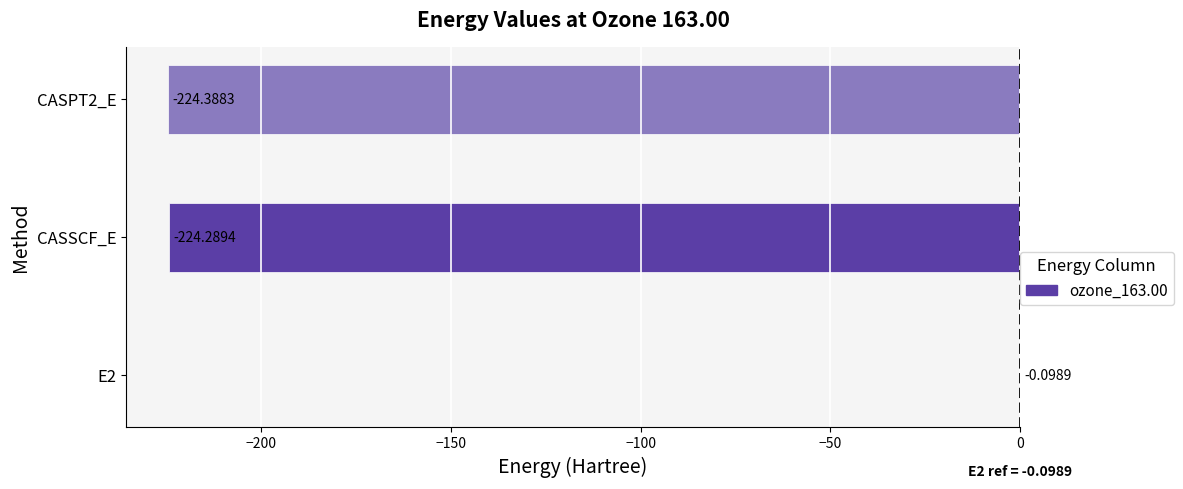

Between CASPT2_E and CASSCF_E, which is larger?

CASSCF_E